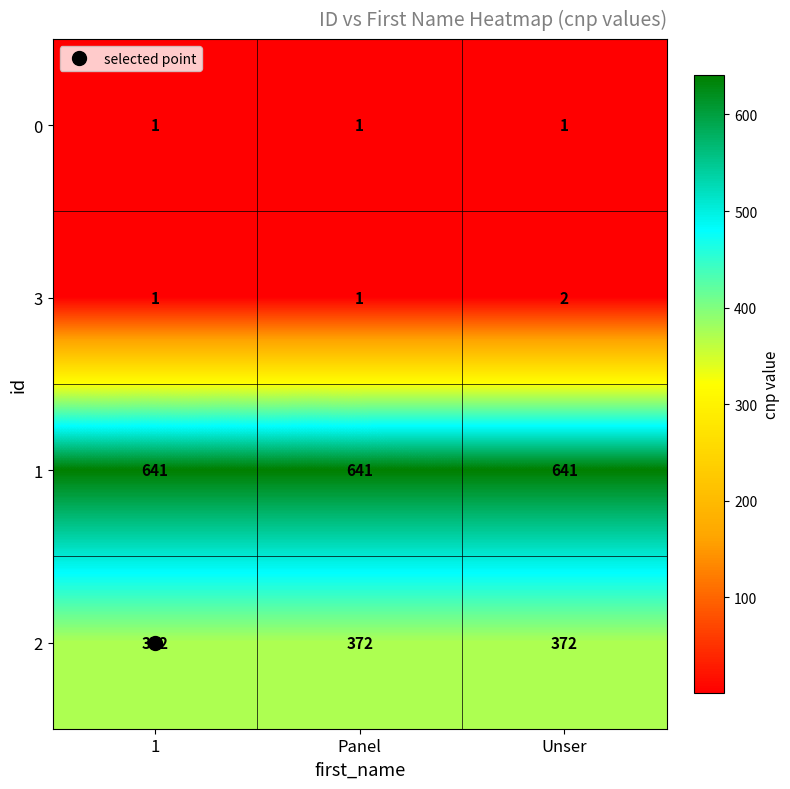

Rank the series by their maximum value, from lowest to highest.

0, 3, 2, 1